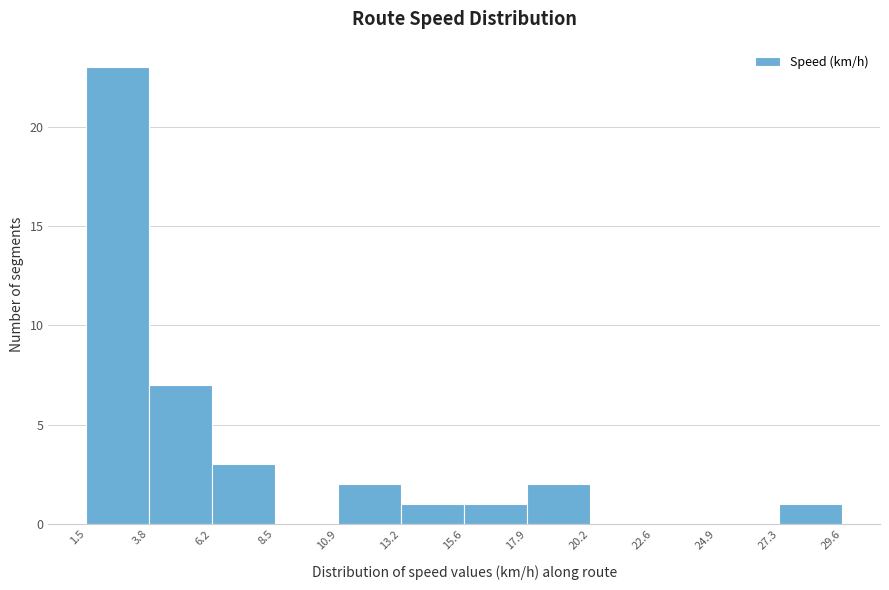

Over which range of the x-axis is the bar tallest?

1.5 to 3.8